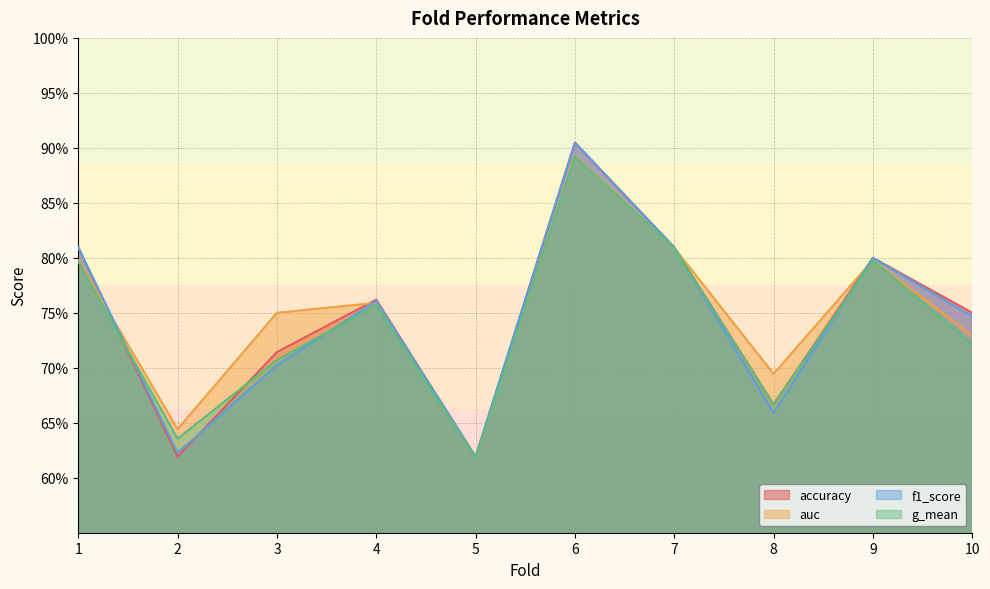

Where do g_mean and f1_score first cross each other?

1 and 2